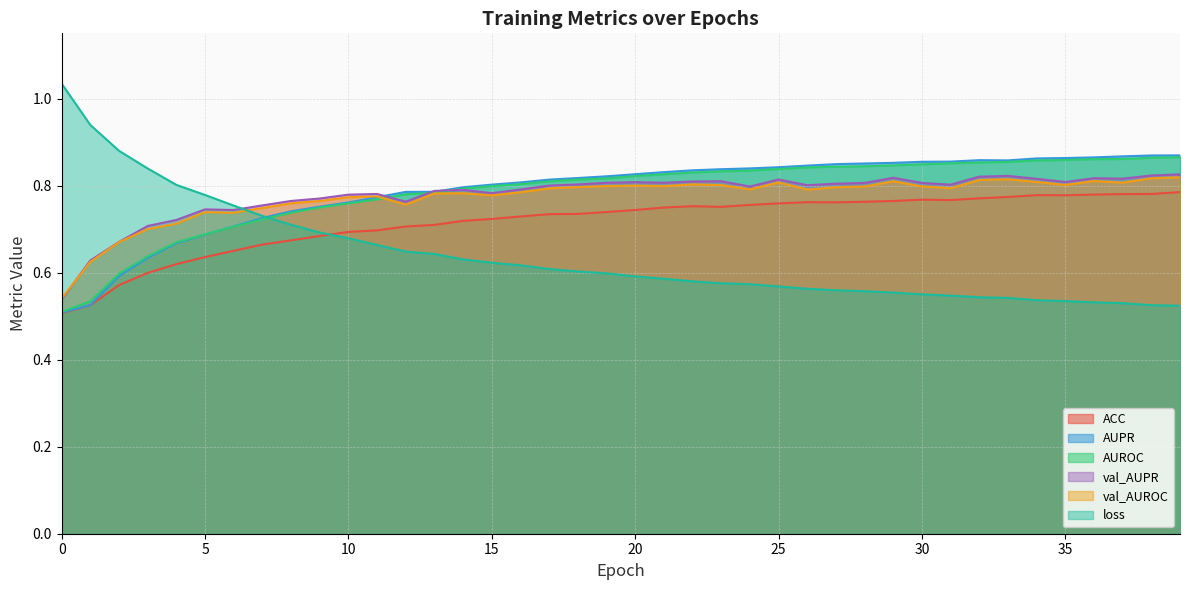

Reading left to right, transcribe all the data shown in this chart.

ACC: 0=0.5	1=0.5	2=0.6	3=0.6	4=0.6	5=0.6	6=0.7	7=0.7	8=0.7	9=0.7	10=0.7	11=0.7	12=0.7	13=0.7	14=0.7	15=0.7	16=0.7	17=0.7	18=0.7	19=0.7	20=0.7	21=0.7	22=0.8	23=0.8	24=0.8	25=0.8	26=0.8	27=0.8	28=0.8	29=0.8	30=0.8	31=0.8	32=0.8	33=0.8	34=0.8	35=0.8	36=0.8	37=0.8	38=0.8	39=0.8
AUPR: 0=0.5	1=0.5	2=0.6	3=0.6	4=0.7	5=0.7	6=0.7	7=0.7	8=0.7	9=0.8	10=0.8	11=0.8	12=0.8	13=0.8	14=0.8	15=0.8	16=0.8	17=0.8	18=0.8	19=0.8	20=0.8	21=0.8	22=0.8	23=0.8	24=0.8	25=0.8	26=0.8	27=0.8	28=0.9	29=0.9	30=0.9	31=0.9	32=0.9	33=0.9	34=0.9	35=0.9	36=0.9	37=0.9	38=0.9	39=0.9
AUROC: 0=0.5	1=0.5	2=0.6	3=0.6	4=0.7	5=0.7	6=0.7	7=0.7	8=0.7	9=0.7	10=0.8	11=0.8	12=0.8	13=0.8	14=0.8	15=0.8	16=0.8	17=0.8	18=0.8	19=0.8	20=0.8	21=0.8	22=0.8	23=0.8	24=0.8	25=0.8	26=0.8	27=0.8	28=0.8	29=0.8	30=0.8	31=0.9	32=0.9	33=0.9	34=0.9	35=0.9	36=0.9	37=0.9	38=0.9	39=0.9
val_AUPR: 0=0.5	1=0.6	2=0.7	3=0.7	4=0.7	5=0.7	6=0.7	7=0.8	8=0.8	9=0.8	10=0.8	11=0.8	12=0.8	13=0.8	14=0.8	15=0.8	16=0.8	17=0.8	18=0.8	19=0.8	20=0.8	21=0.8	22=0.8	23=0.8	24=0.8	25=0.8	26=0.8	27=0.8	28=0.8	29=0.8	30=0.8	31=0.8	32=0.8	33=0.8	34=0.8	35=0.8	36=0.8	37=0.8	38=0.8	39=0.8
val_AUROC: 0=0.5	1=0.6	2=0.7	3=0.7	4=0.7	5=0.7	6=0.7	7=0.7	8=0.8	9=0.8	10=0.8	11=0.8	12=0.8	13=0.8	14=0.8	15=0.8	16=0.8	17=0.8	18=0.8	19=0.8	20=0.8	21=0.8	22=0.8	23=0.8	24=0.8	25=0.8	26=0.8	27=0.8	28=0.8	29=0.8	30=0.8	31=0.8	32=0.8	33=0.8	34=0.8	35=0.8	36=0.8	37=0.8	38=0.8	39=0.8
loss: 0=1.0	1=0.9	2=0.9	3=0.8	4=0.8	5=0.8	6=0.8	7=0.7	8=0.7	9=0.7	10=0.7	11=0.7	12=0.6	13=0.6	14=0.6	15=0.6	16=0.6	17=0.6	18=0.6	19=0.6	20=0.6	21=0.6	22=0.6	23=0.6	24=0.6	25=0.6	26=0.6	27=0.6	28=0.6	29=0.6	30=0.6	31=0.5	32=0.5	33=0.5	34=0.5	35=0.5	36=0.5	37=0.5	38=0.5	39=0.5